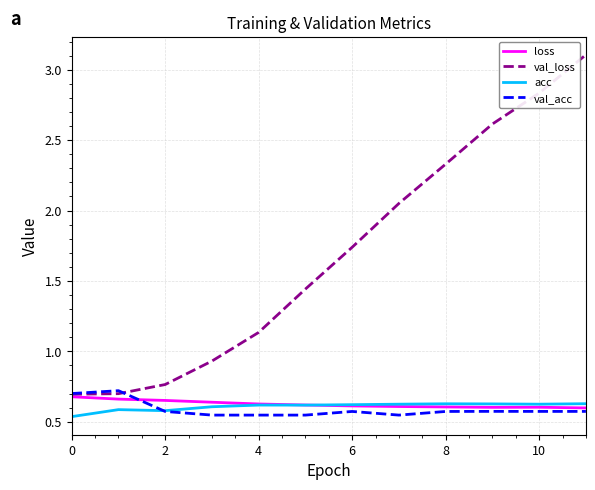

Which series has the largest total across all categories?

val_loss